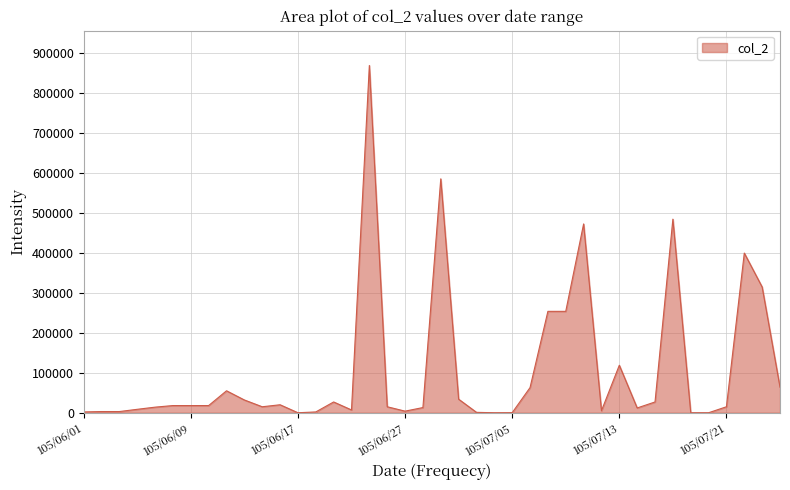

What is the average value?

106294